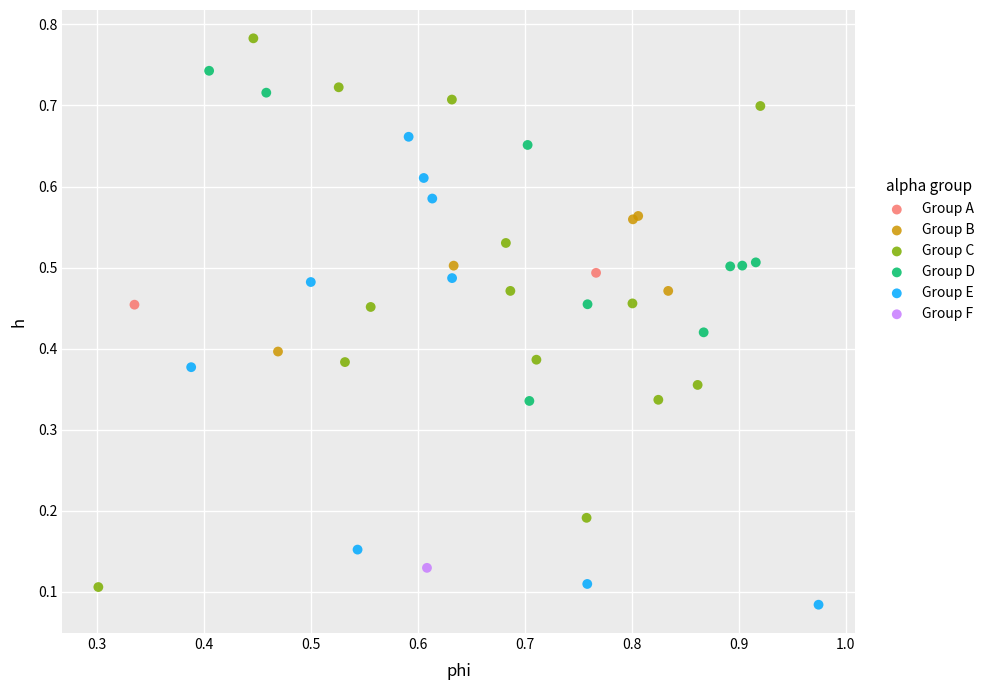

Which series reaches the maximum Y coordinate?

Group C